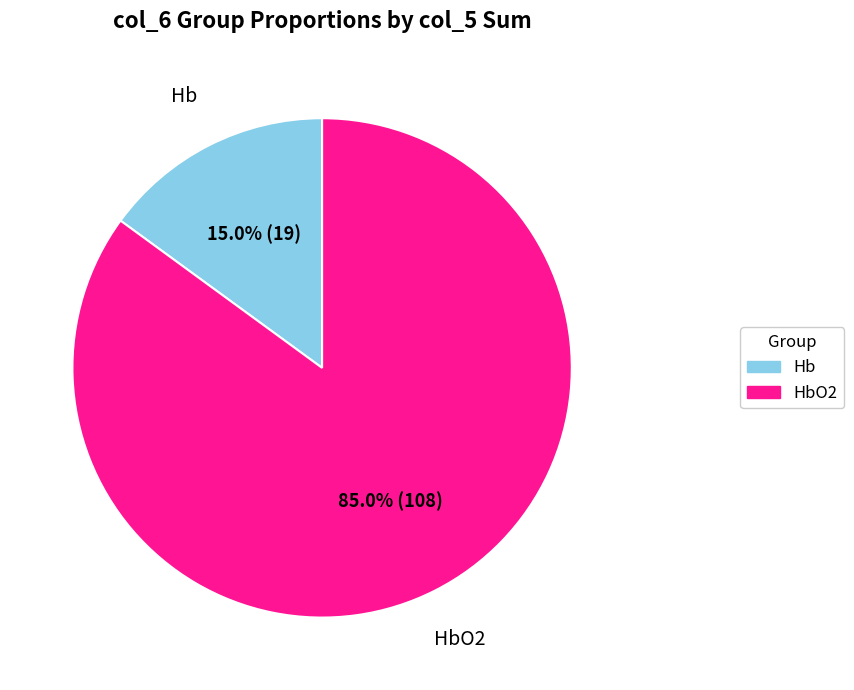

Is there a majority slice in this chart?

Yes